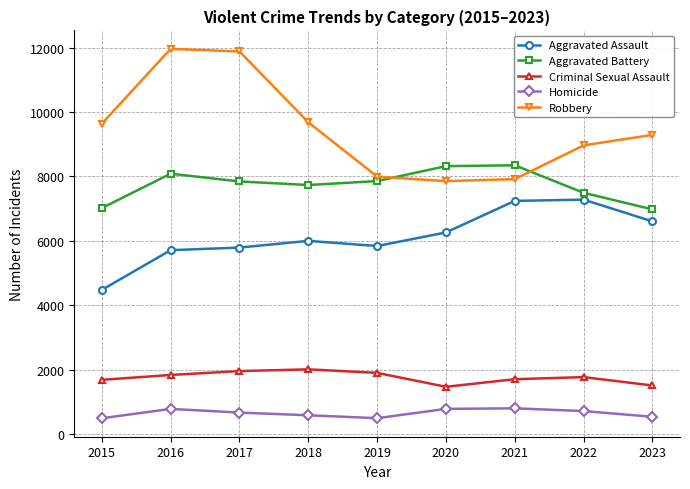

Which series has the widest spread of values?

Robbery